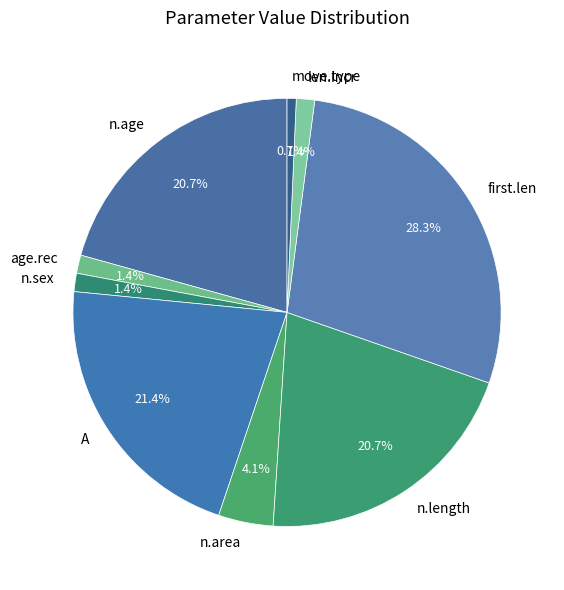

What is the ratio of the value at A to the value at n.age?

1.0